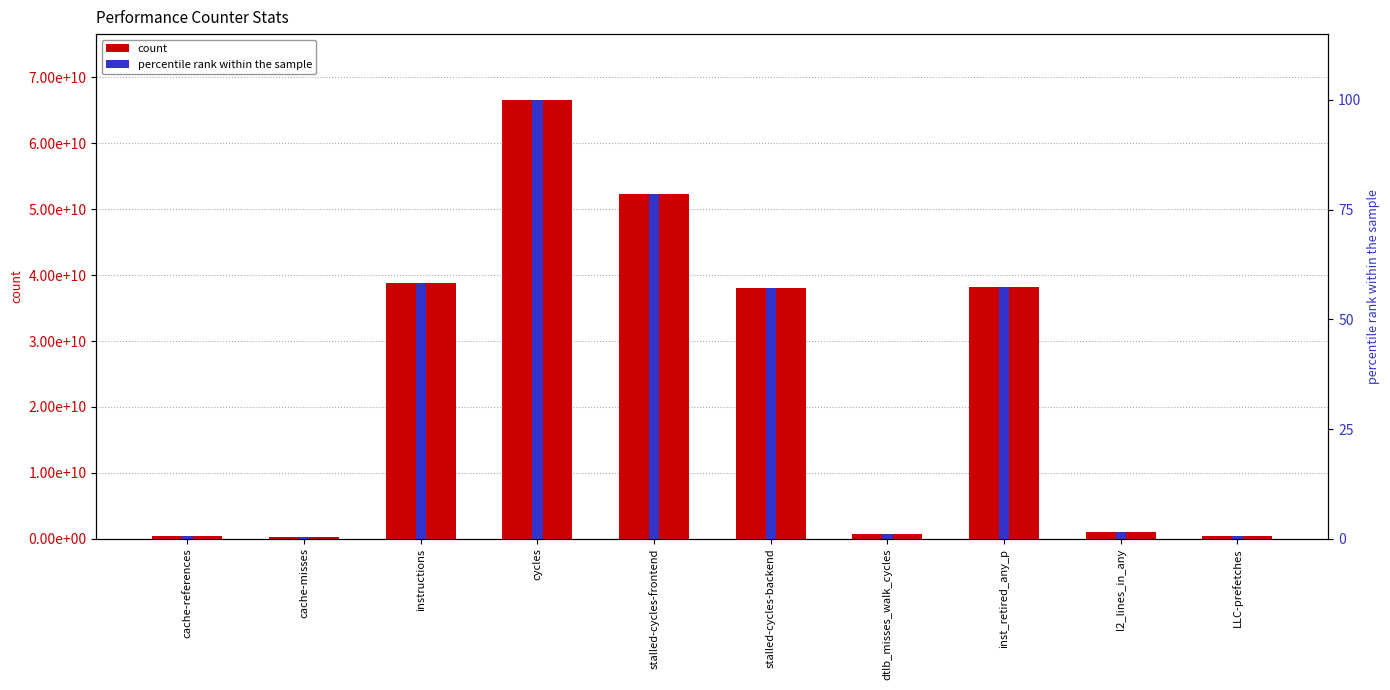

Rank the series at cache-references from lowest to highest value.

percentile rank within the sample, count